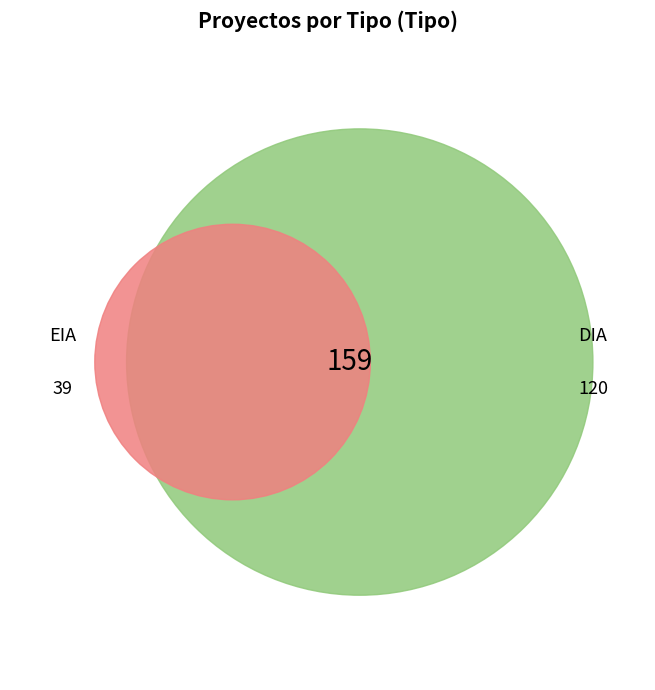

Do EIA and DIA together represent more than half of the pie?

Yes